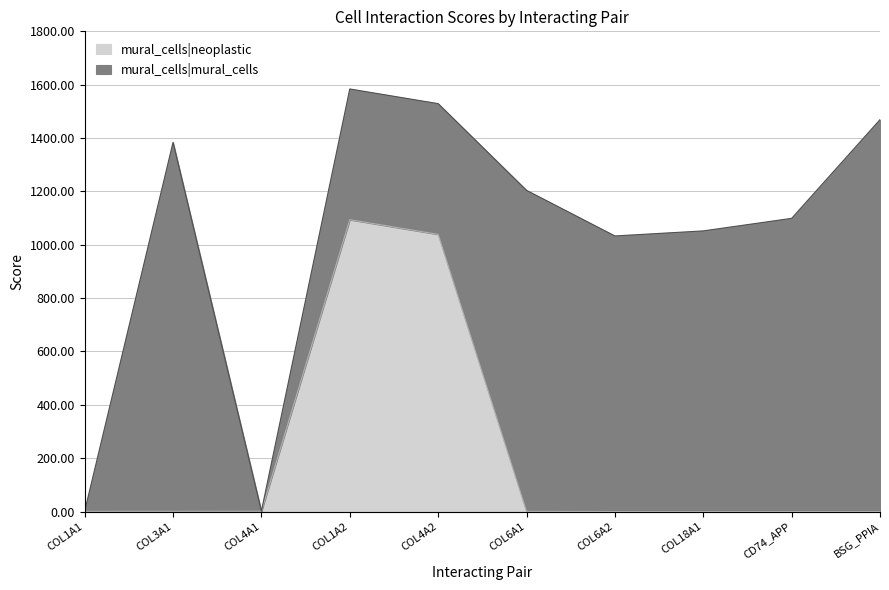

At which label is mural_cells|neoplastic closest to 547?

COL4A2